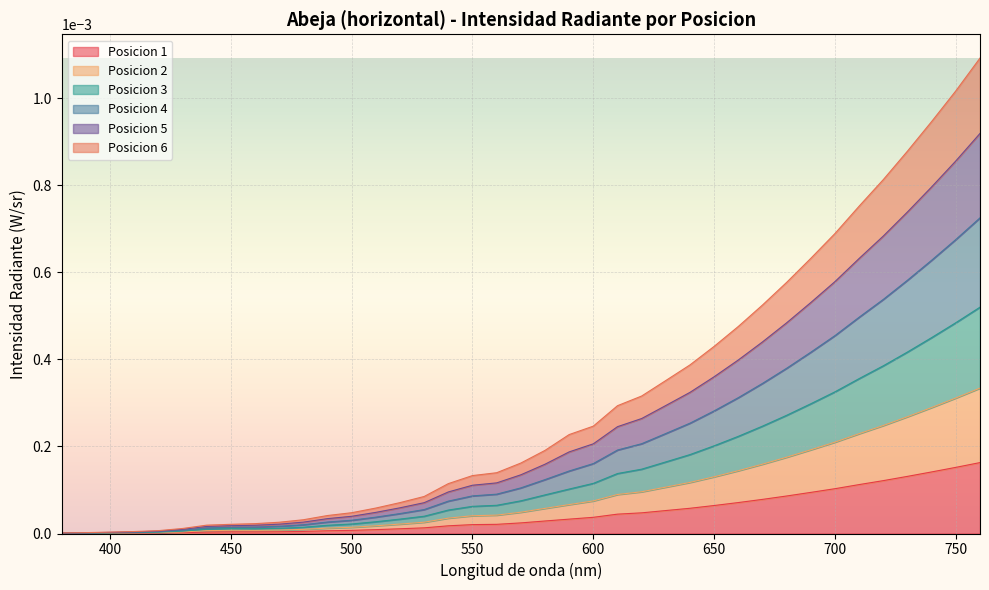

The Posicion 4 series shows 0.0 at 390. True or false?

True